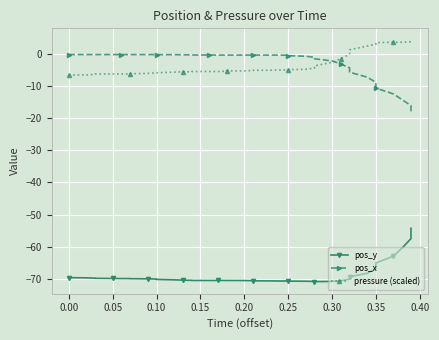

Reading left to right, transcribe all the data shown in this chart.

pos_y: -69.6	-69.7	-69.8	-69.9	-69.9	-69.9	-69.9	-70.0	-70.0	-70.1	-70.2	-70.3	-70.4	-70.5	-70.5	-70.5	-70.5	-70.5	-70.5	-70.5	-70.6	-70.6	-70.7	-70.7	-70.7	-70.7	-70.8	-70.8	-70.9	-70.8	-70.6	-70.1	-69.4	-68.3	-66.9	-65.1	-62.9	-60.4	-57.5	-54.3
pos_x: -0.3	-0.3	-0.3	-0.3	-0.3	-0.3	-0.3	-0.3	-0.3	-0.3	-0.3	-0.3	-0.3	-0.3	-0.4	-0.4	-0.4	-0.4	-0.4	-0.4	-0.4	-0.4	-0.4	-0.4	-0.5	-0.6	-0.8	-1.1	-1.6	-2.2	-3.2	-4.4	-5.7	-7.3	-8.9	-10.7	-12.5	-14.3	-16.1	-17.9
pressure (scaled): -6.6	-6.6	-6.4	-6.3	-6.3	-6.3	-6.3	-6.2	-6.1	-5.9	-5.9	-5.7	-5.6	-5.6	-5.5	-5.5	-5.5	-5.4	-5.3	-5.3	-5.2	-5.1	-5.1	-5.0	-5.0	-4.9	-4.8	-4.4	-3.8	-2.7	-1.5	-0.1	1.2	2.4	3.0	3.5	3.6	3.6	3.8	4.2